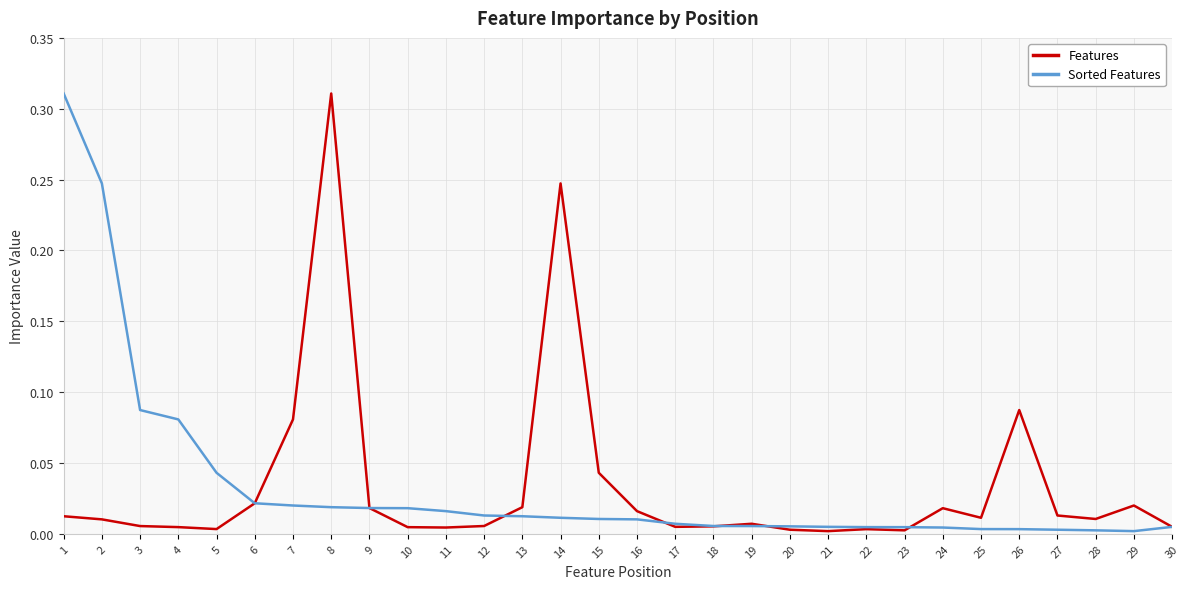

Which series changed the most between 1 and 10?

Sorted Features